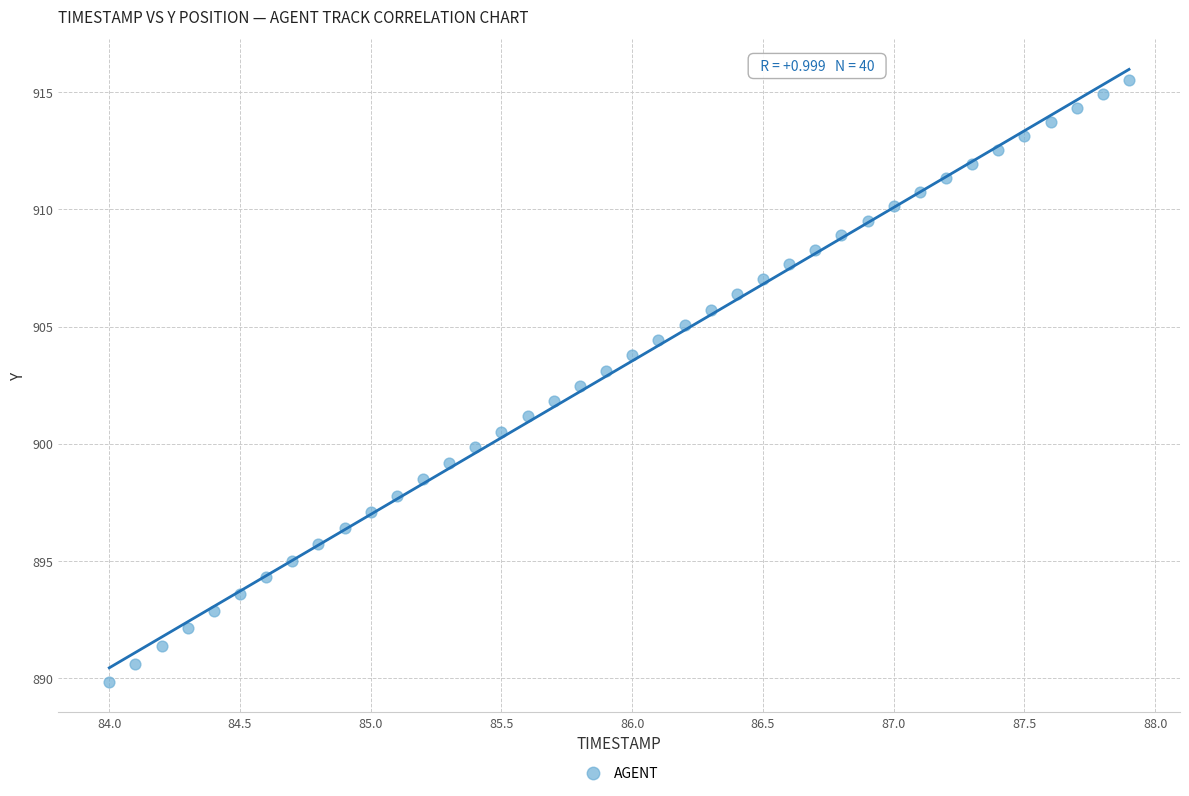

What is the range of Y values (max minus min)?

25.7